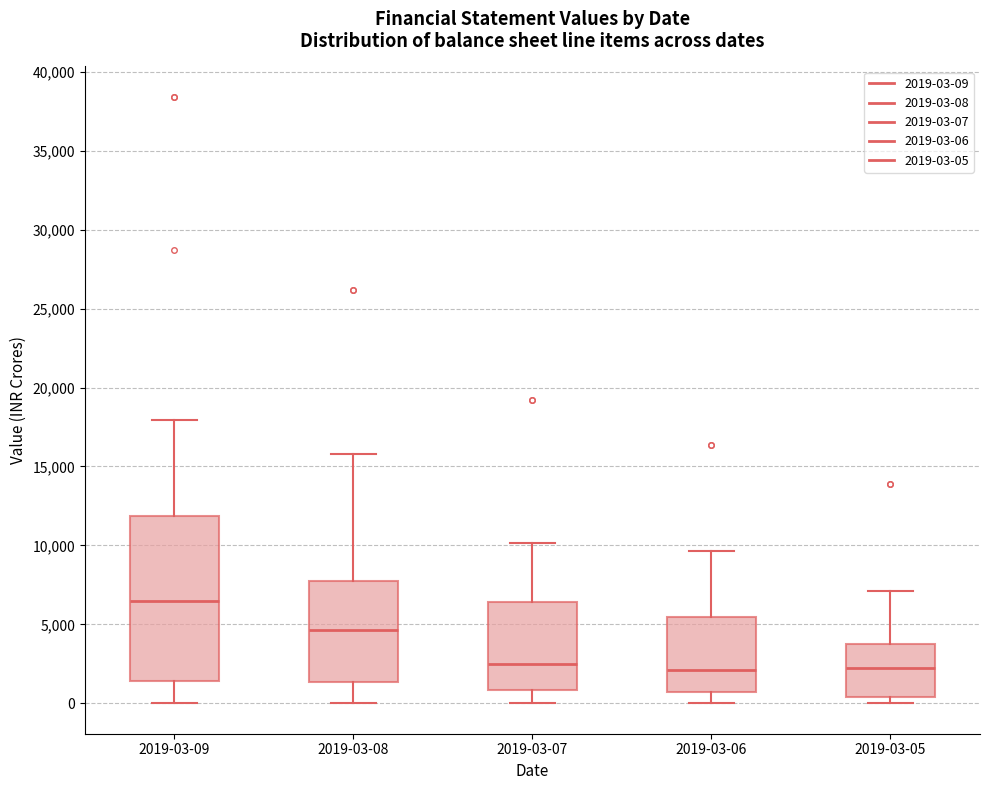

Reading left to right, transcribe this box plot: for each box, give where its median line is, the range the box spans, and where its two whiskers end, as read against the y-axis. The values are not printed on the chart, so give them approximately, as read against the axis.

2019-03-09: median 6500, box 1500 to 12000, whiskers 0 to 18000
2019-03-08: median 4500, box 1500 to 7500, whiskers 0 to 16000
2019-03-07: median 2500, box 1000 to 6500, whiskers 0 to 10000
2019-03-06: median 2000, box 500 to 5500, whiskers 0 to 9500
2019-03-05: median 2000, box 500 to 3500, whiskers 0 to 7000